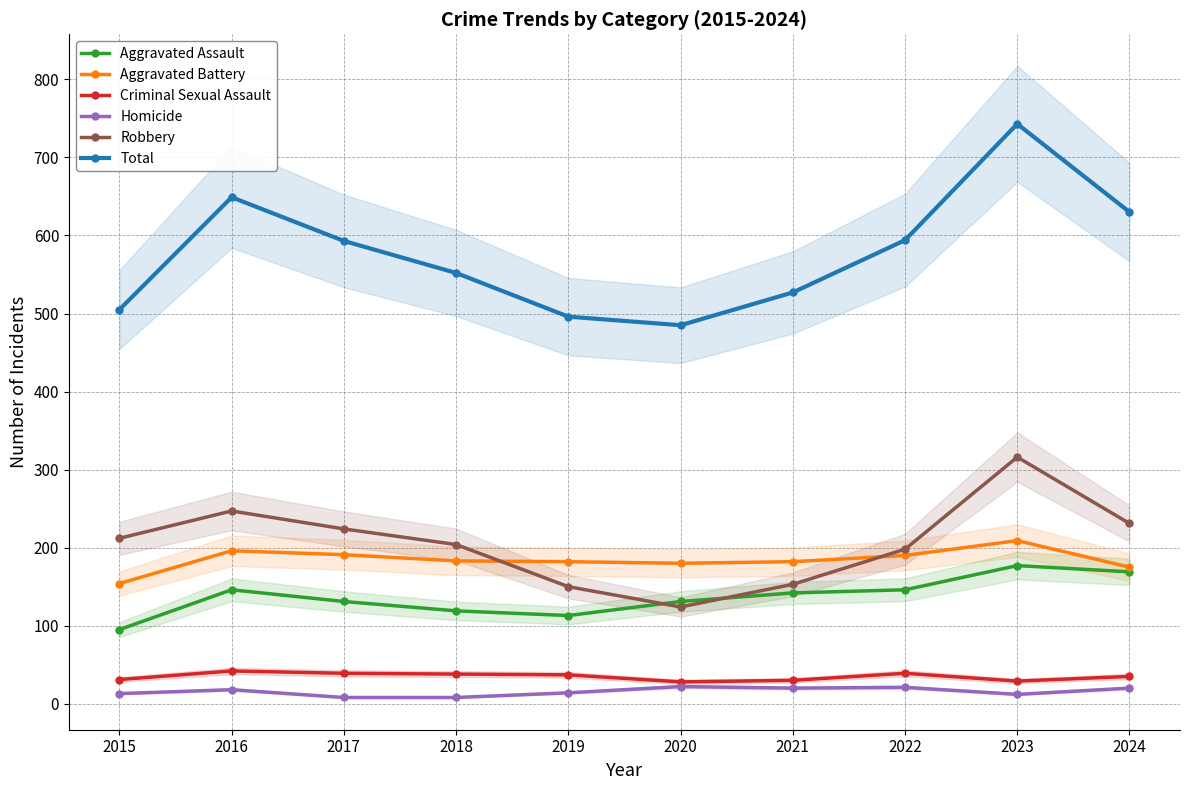

List the labels in order of Criminal Sexual Assault value, largest first.

2016, 2017, 2022, 2018, 2019, 2024, 2015, 2021, 2023, 2020